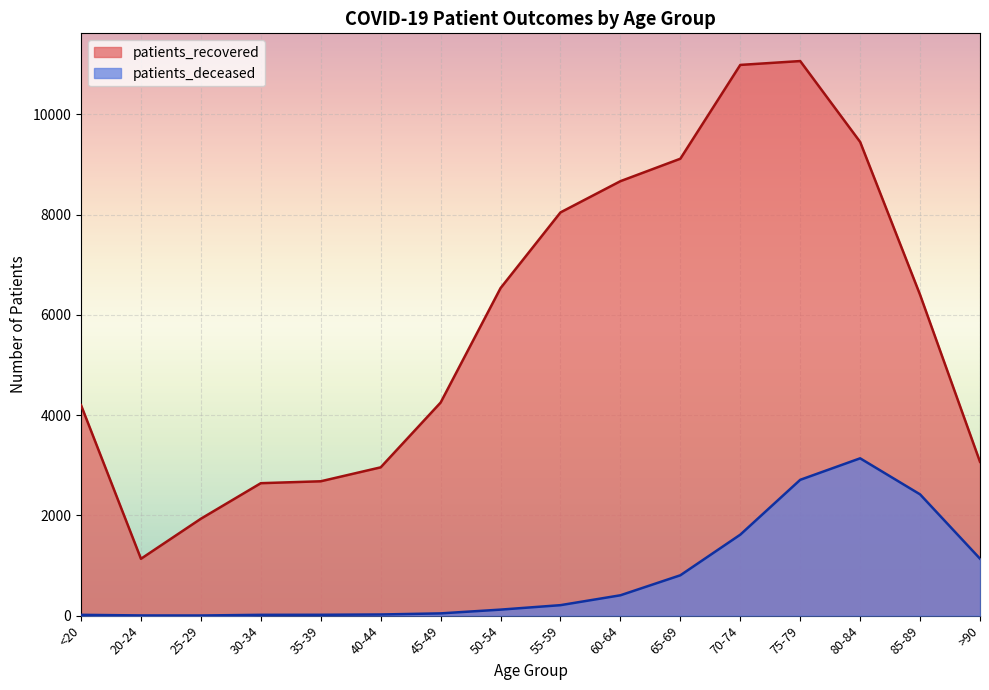

What is the value of the patients_deceased point at the 6th from the left?

23